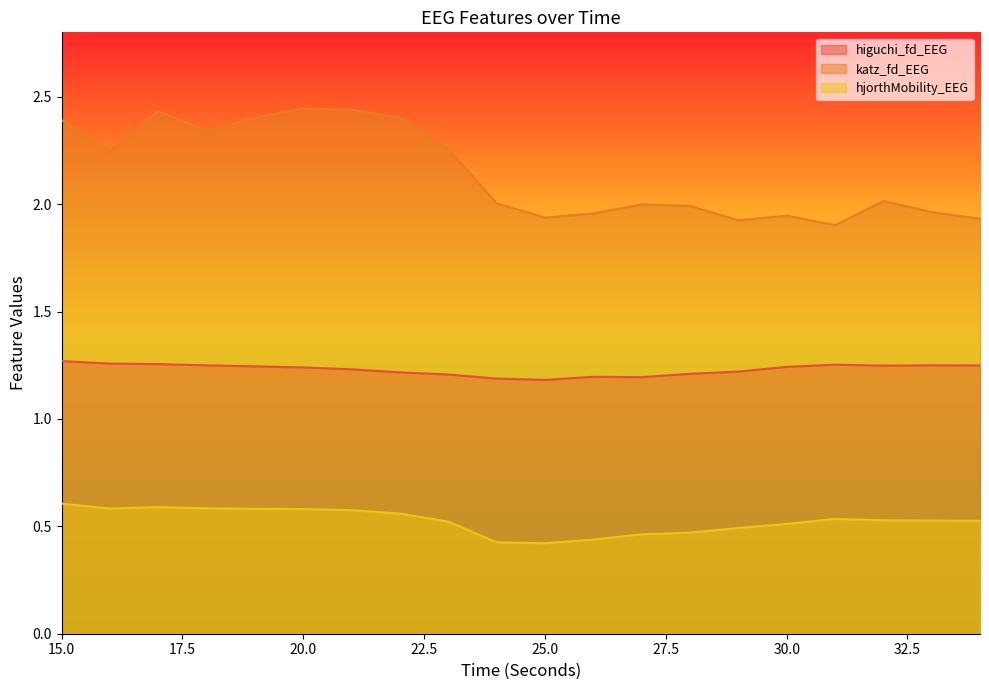

At 29, list the series in order from smallest to largest.

hjorthMobility_EEG, higuchi_fd_EEG, katz_fd_EEG